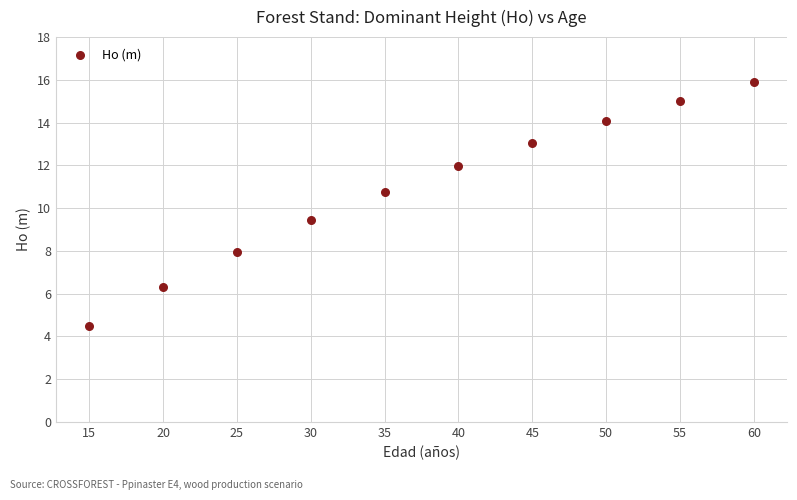

What is the range of X values (max minus min)?

45.0